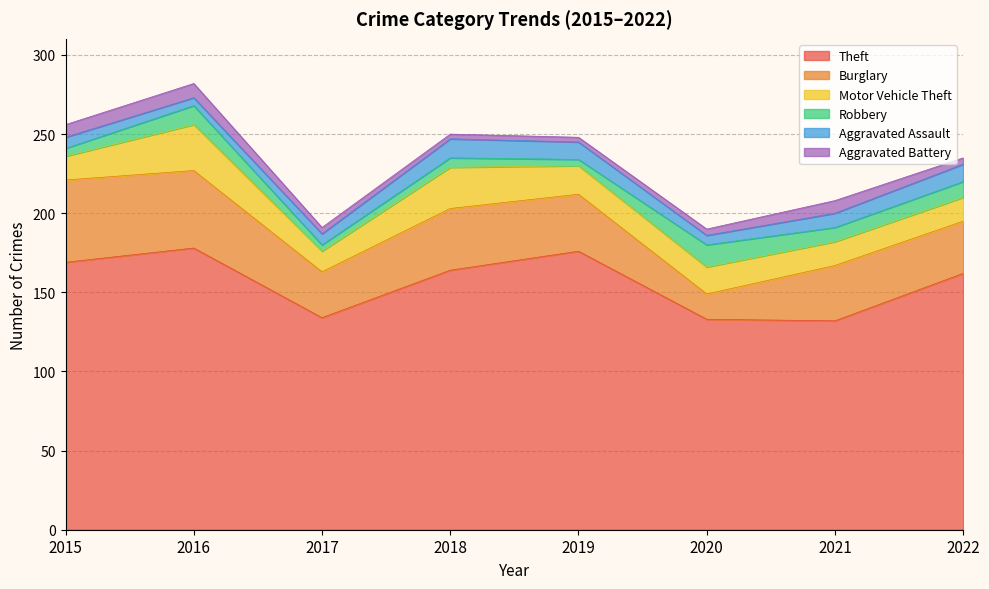

What are all the series names shown in the legend?

Theft, Burglary, Motor Vehicle Theft, Robbery, Aggravated Assault, Aggravated Battery